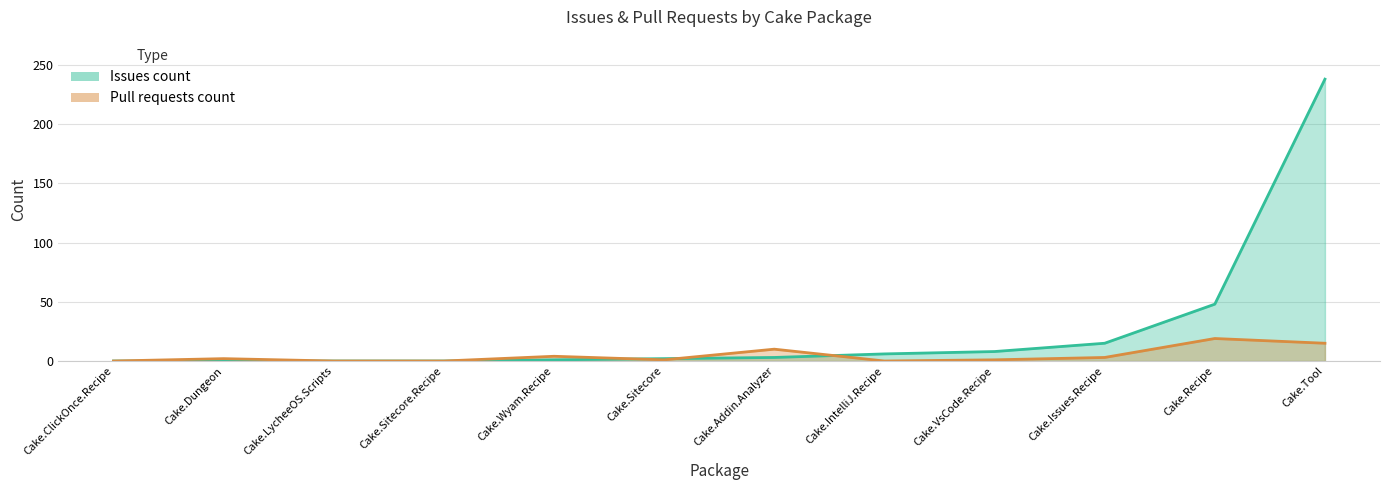

Reading left to right, list all the values displayed in this chart.

Issues count (line): 0	0	0	0	1	2	3	6	8	15	48	238
Pull requests count (line): 0	2	0	0	4	1	10	0	1	3	19	15